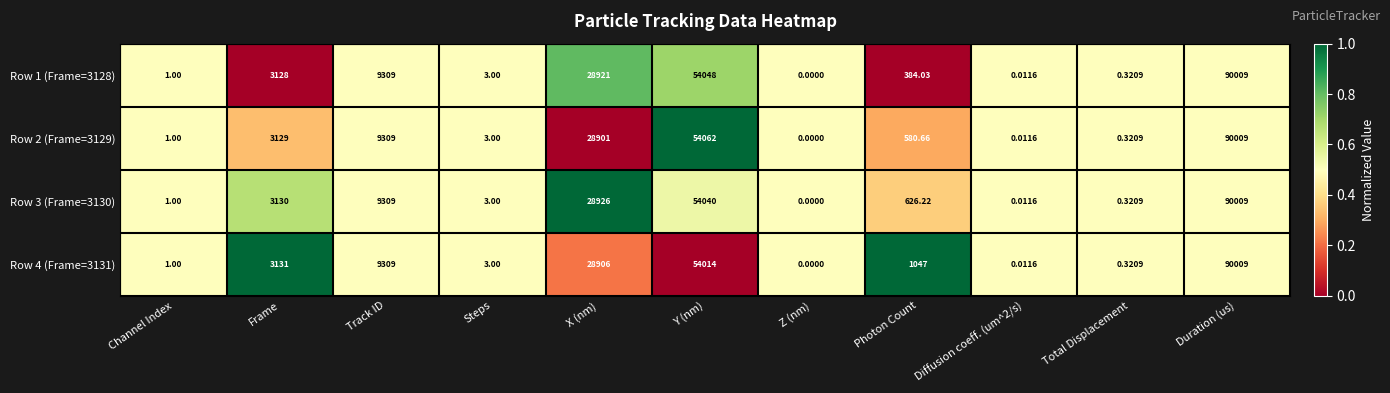

At which label does Row 4 (Frame=3131) first exceed 1047?

Frame